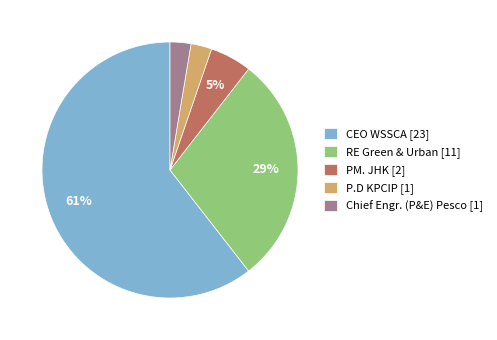

The RE Green & Urban slice represents 22% of the pie. True or false?

False